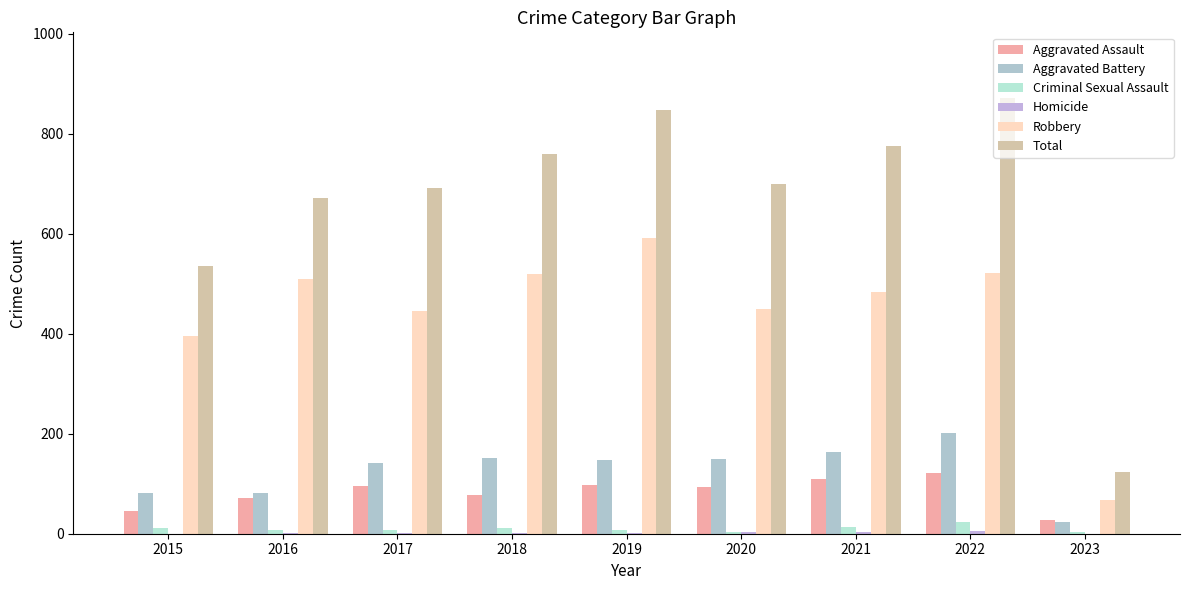

Between 2015 and 2022, which series saw the biggest shift?

Total